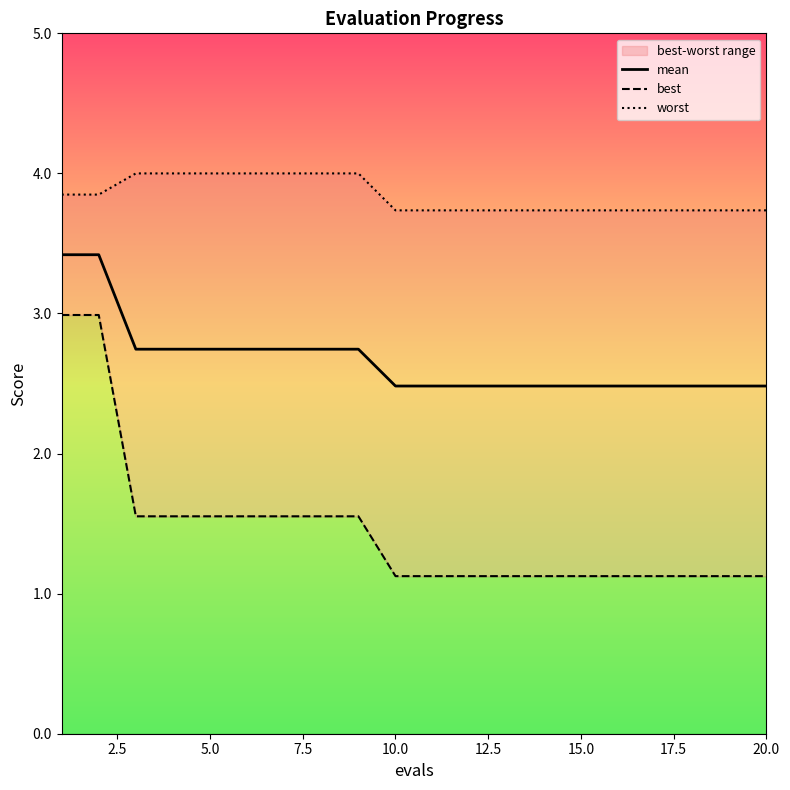

What is the minimum value for mean?

2.5